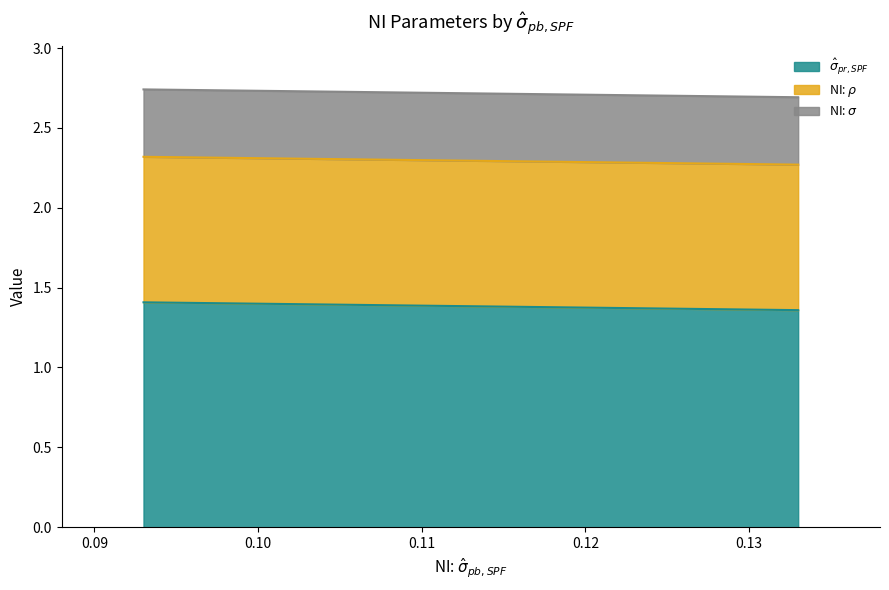

The value of NI: $\rho$ at 0 is 0.4. True or false?

False